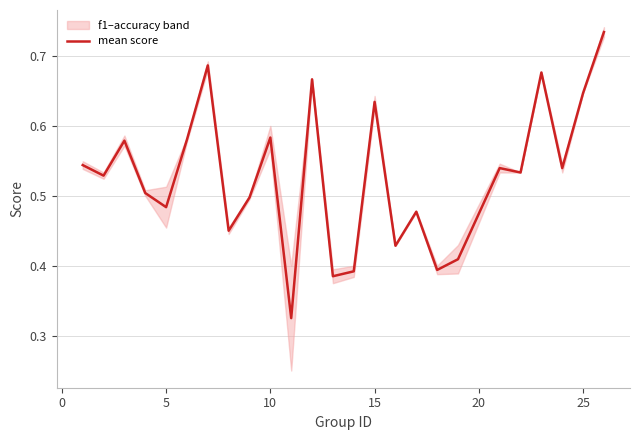

What is the greatest value displayed?

0.7